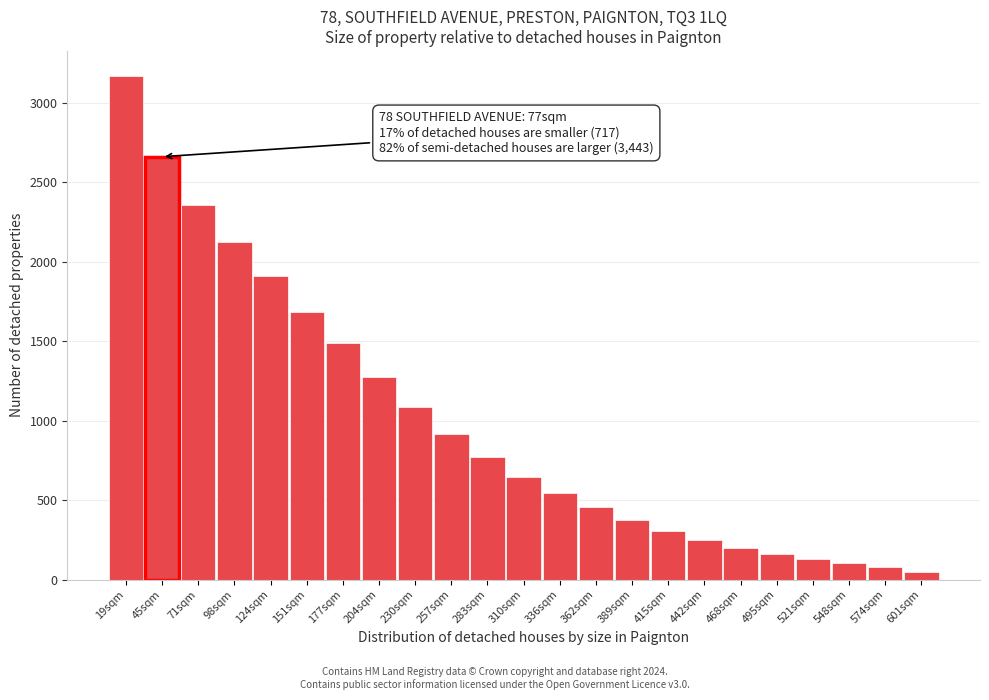

Reading left to right, transcribe all the data shown in this chart.

3167.8	2660.6	2355.1	2121.0	1907.6	1684.8	1490.0	1275.7	1082.9	916.9	771.0	646.0	544.0	454.0	375.0	308.0	248.0	199.0	164.0	132.0	101.5	77.5	45.0